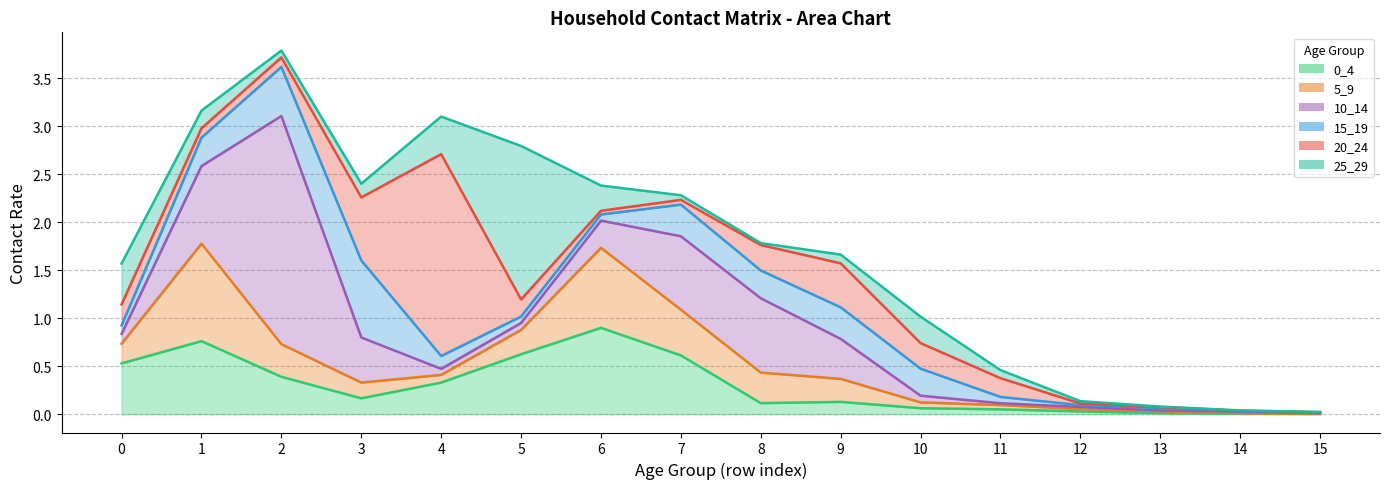

What is the total value across all series at 10?

1.0